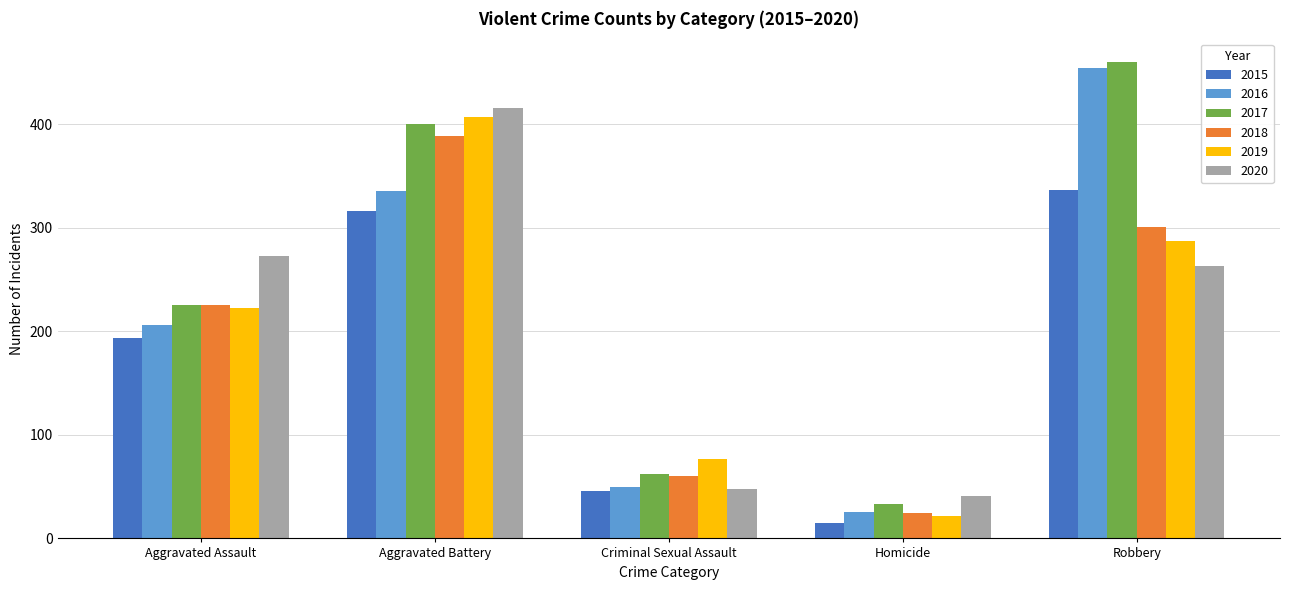

Between Aggravated Assault and Criminal Sexual Assault, which series saw the biggest shift?

2020